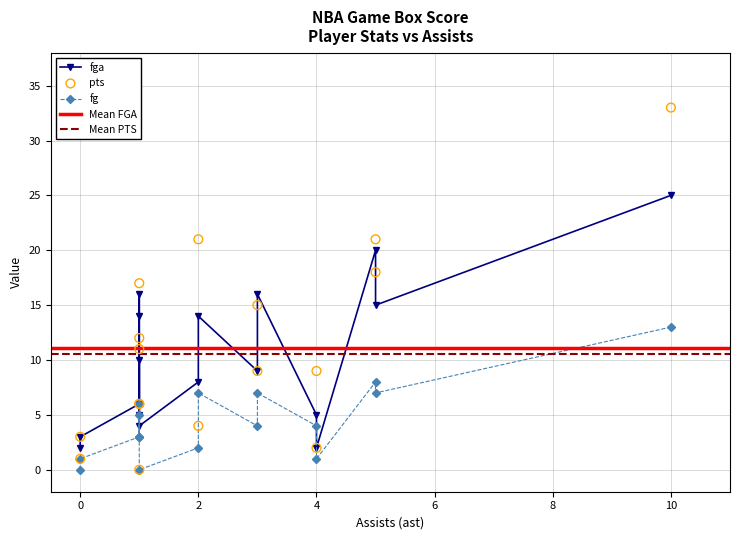

Which series contains the highest Y value?

pts